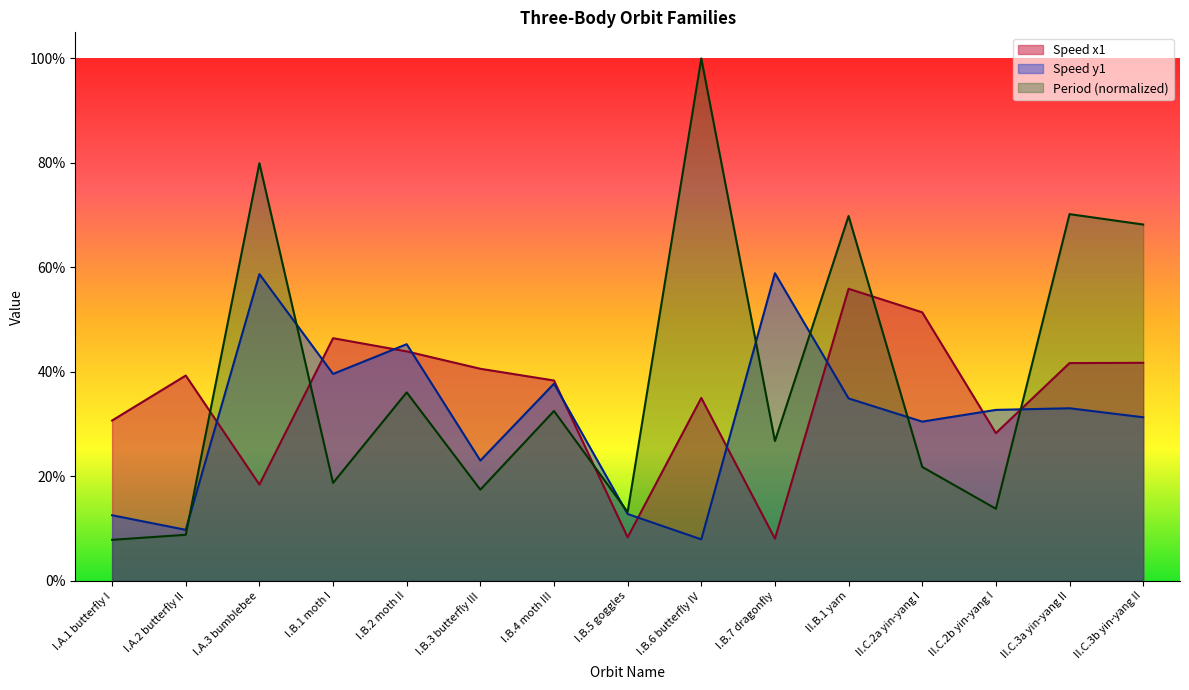

At how many categories does at least one series exceed 0?

15